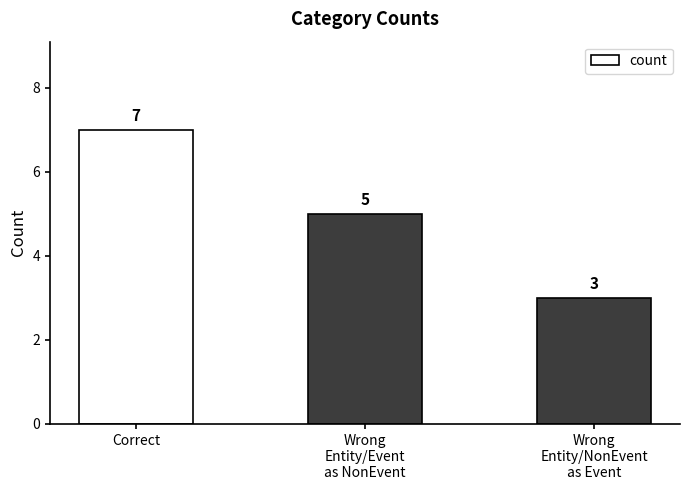

Reading left to right, extract all data points from this chart.

7	5	3